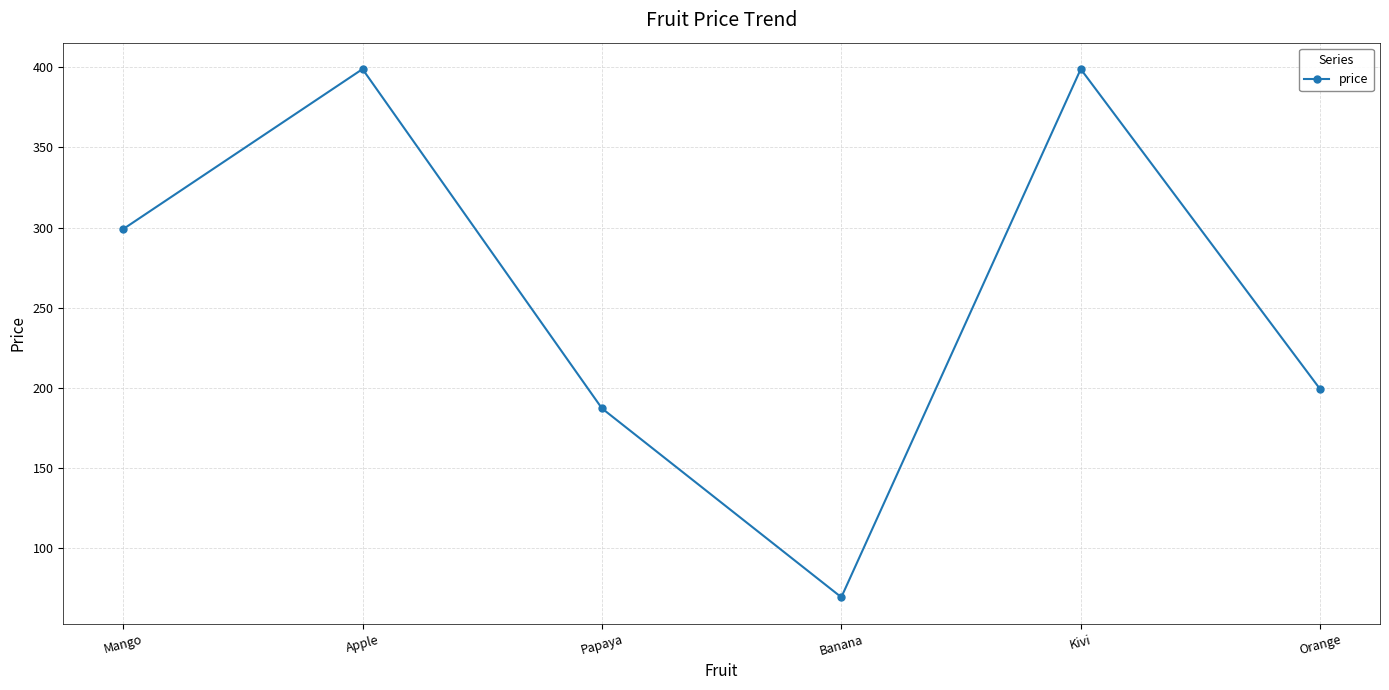

What is the change in value from Mango to Banana?

-230